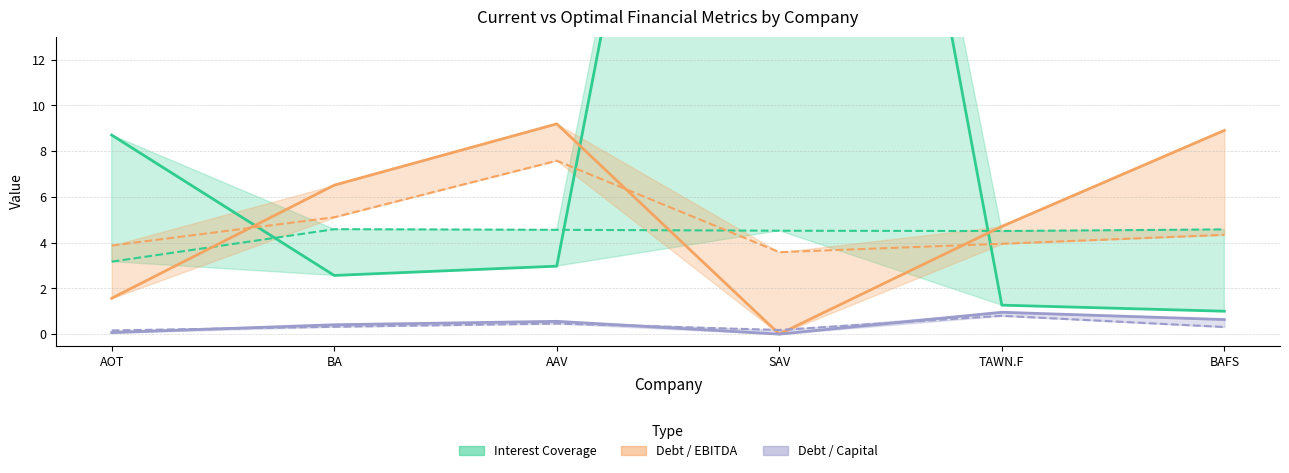

Reading right to left, list all the values displayed in this chart.

current_interest_coverage: BAFS=1.0	TAWN.F=1.3	SAV=53.5	AAV=3.0	BA=2.6	AOT=8.7
optimal_interest_coverage: BAFS=4.6	TAWN.F=4.5	SAV=4.5	AAV=4.6	BA=4.6	AOT=3.2
current_debt_ebitda: BAFS=8.9	TAWN.F=4.7	SAV=0.0	AAV=9.2	BA=6.5	AOT=1.6
optimal_debt_ebitda: BAFS=4.3	TAWN.F=3.9	SAV=3.6	AAV=7.6	BA=5.1	AOT=3.9
current_debt_capital: BAFS=0.6	TAWN.F=1.0	SAV=0.0	AAV=0.6	BA=0.4	AOT=0.1
optimal_debt_capital: BAFS=0.3	TAWN.F=0.8	SAV=0.2	AAV=0.5	BA=0.3	AOT=0.2